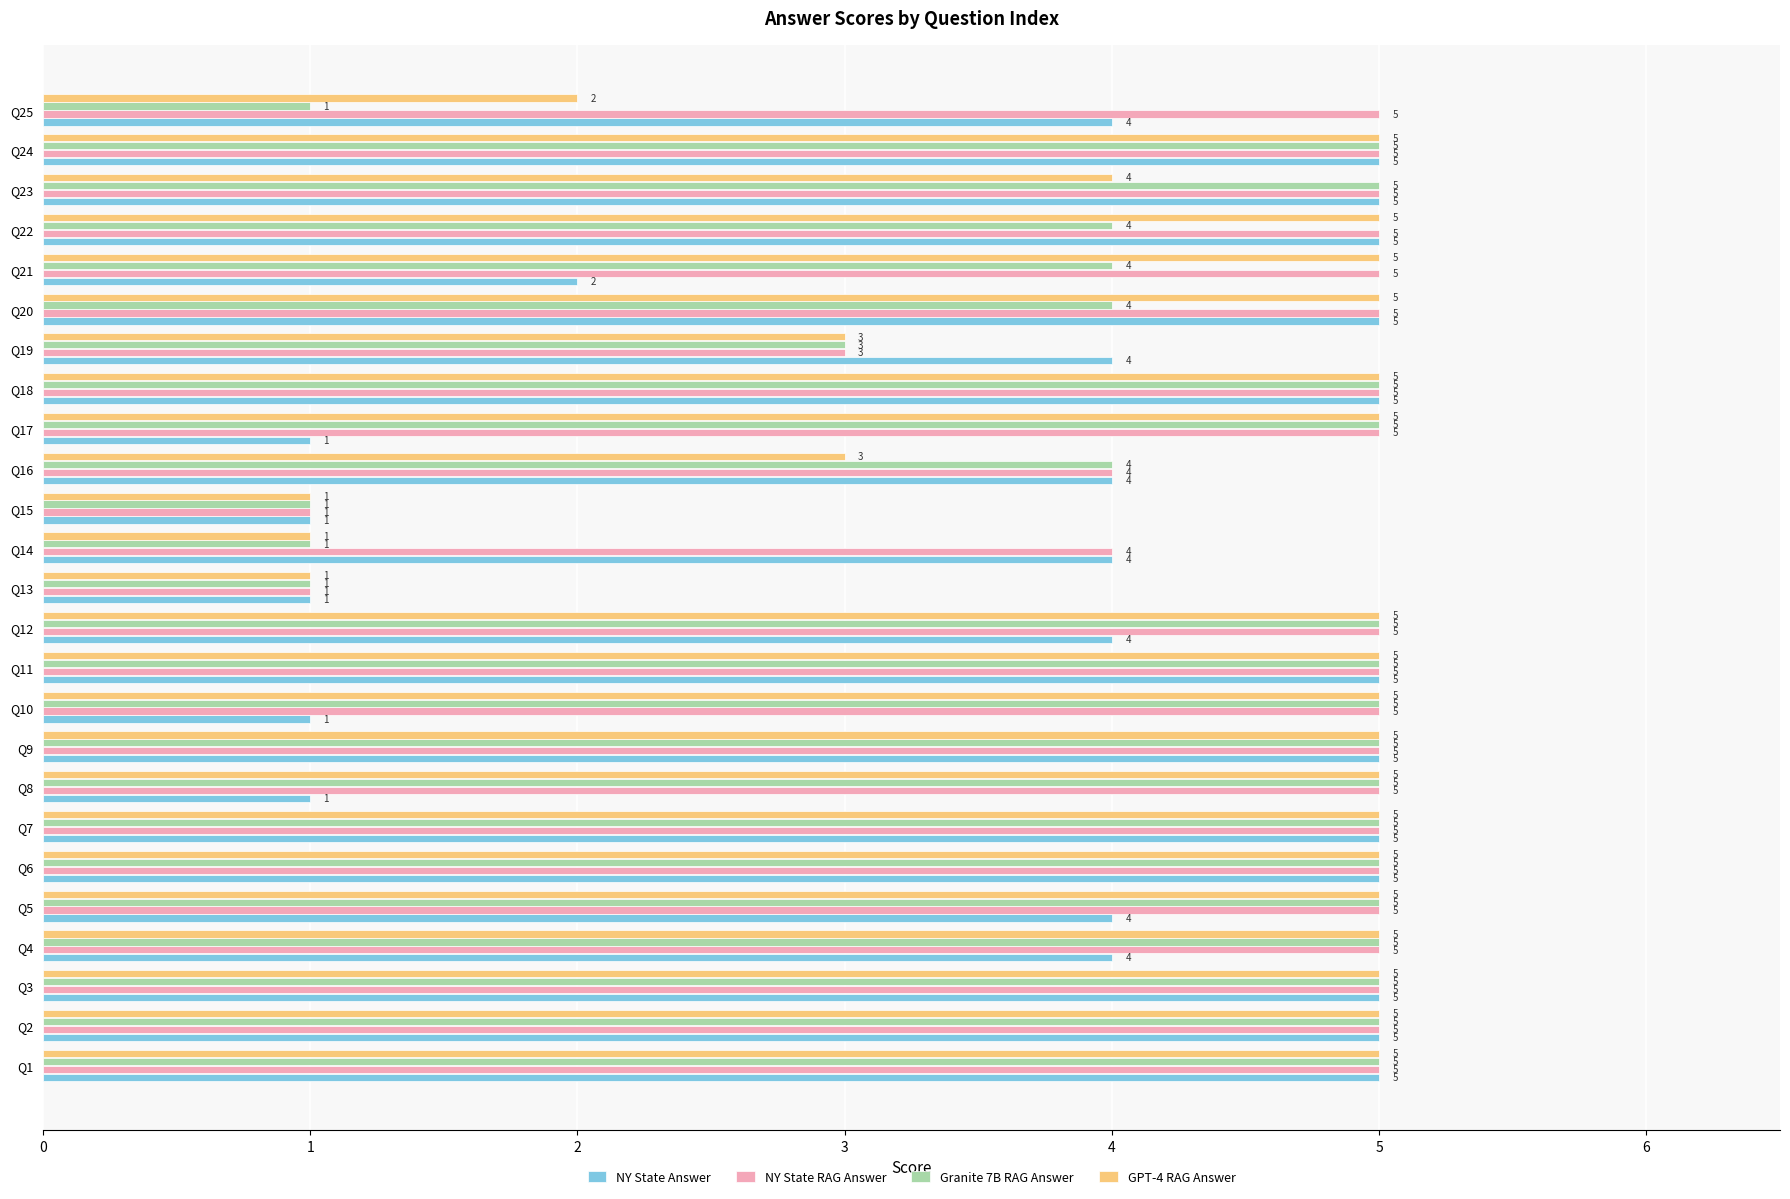

What is the difference between the second highest and second lowest values in the Granite 7B RAG Answer series?

4